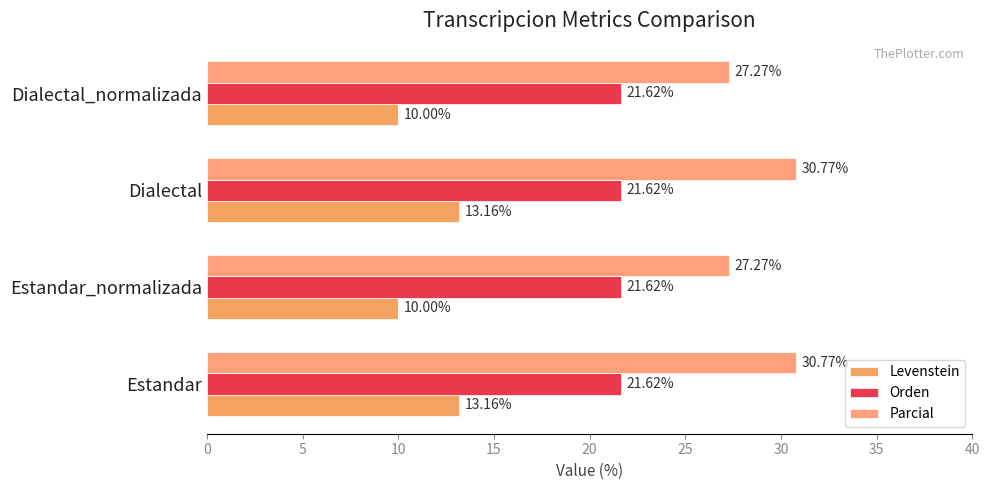

How many values in the Parcial series exceed 30?

2